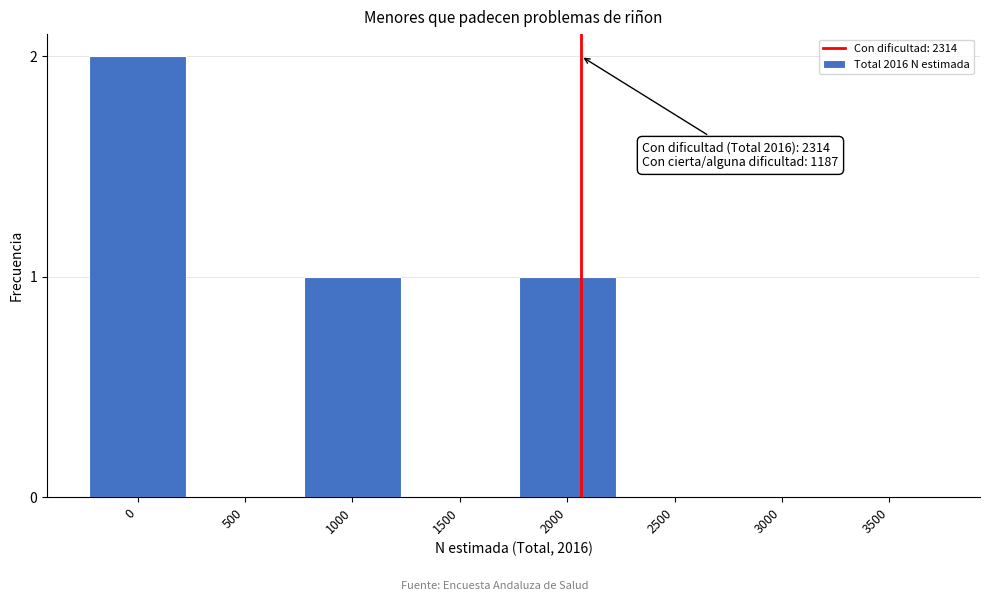

Reading left to right, what are all the values shown in this chart?

0=2	500=0	1000=1	1500=0	2000=1	2500=0	3000=0	3500=0